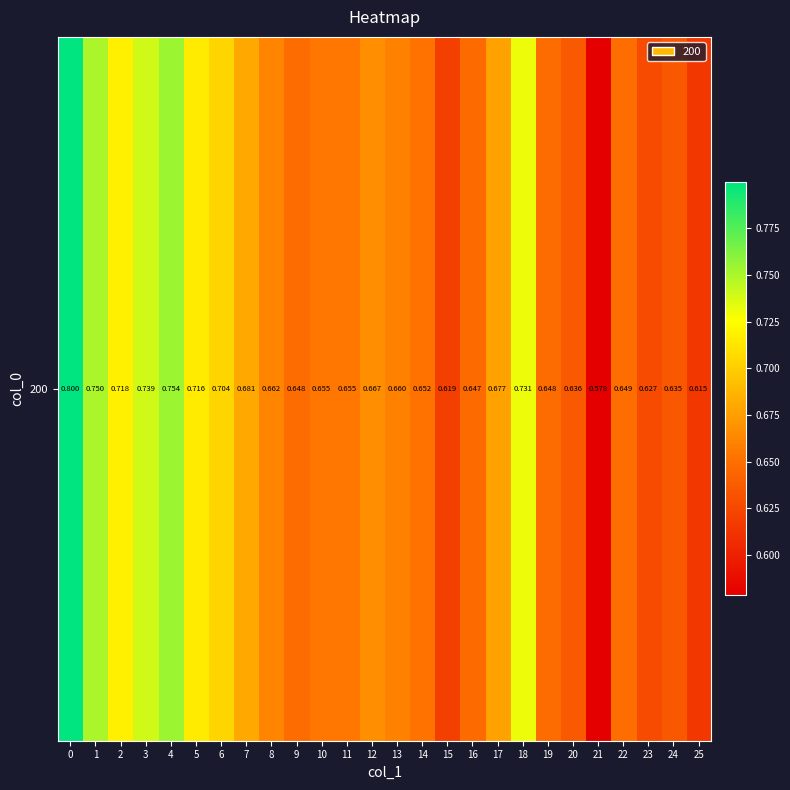

List the labels in order of value, largest first.

0, 4, 1, 3, 18, 2, 5, 6, 7, 17, 12, 8, 13, 11, 10, 14, 22, 9, 19, 16, 20, 24, 23, 15, 25, 21